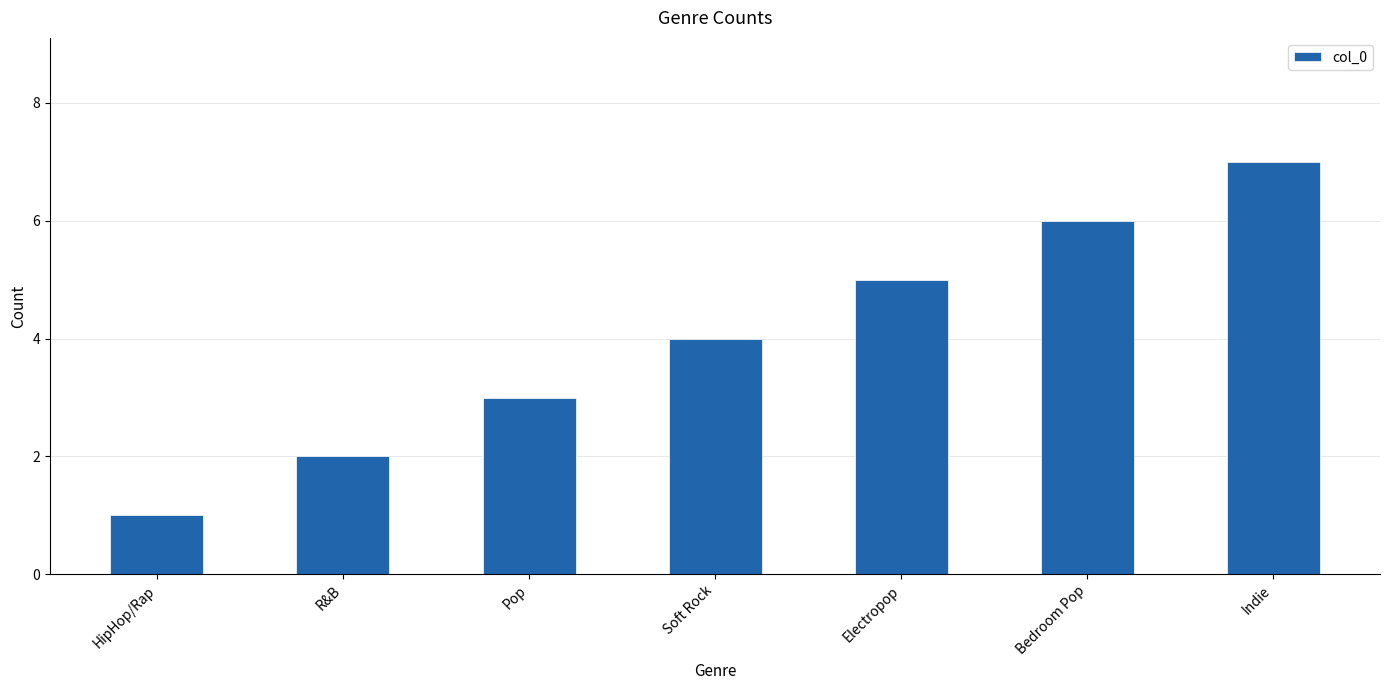

Which category has the lowest value across all series?

HipHop/Rap